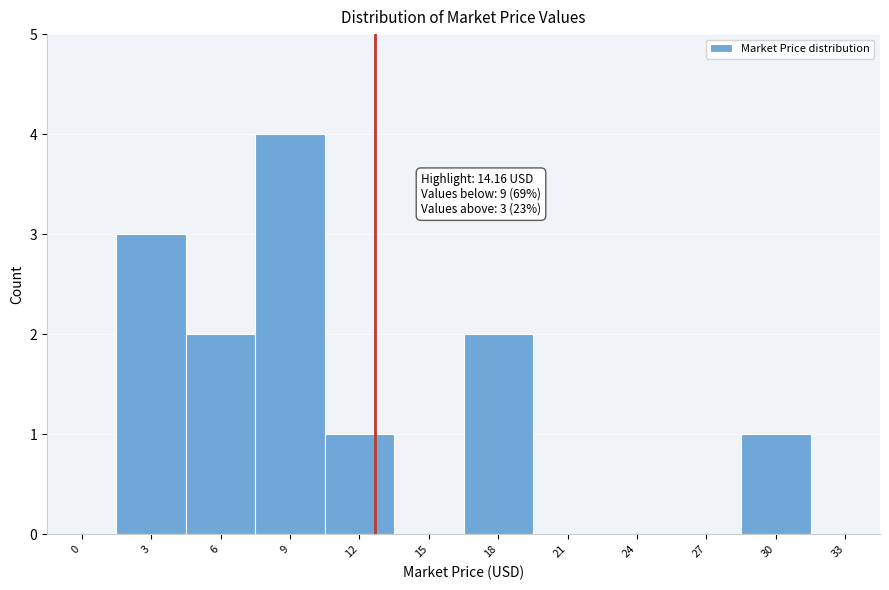

Reading right to left, what are all the values shown in this chart?

33=0	30=1	27=0	24=0	21=0	18=2	15=0	12=1	9=4	6=2	3=3	0=0